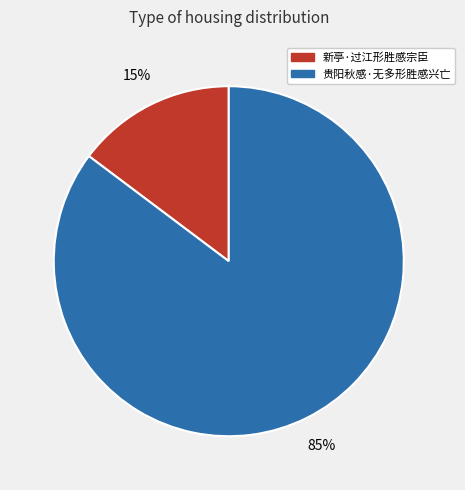

Is 贵阳秋感·无多形胜感兴亡 the majority of the pie?

Yes